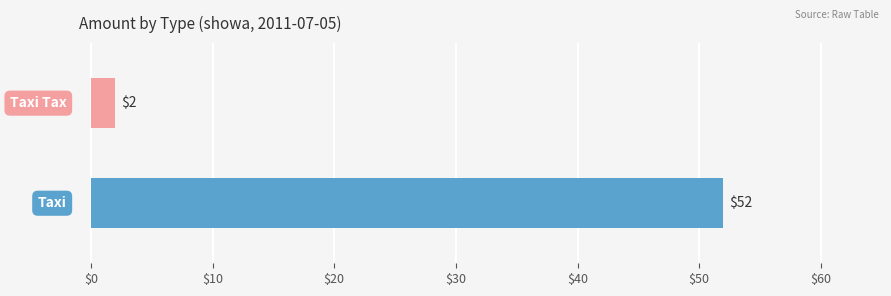

What is the difference between the maximum and minimum values?

50